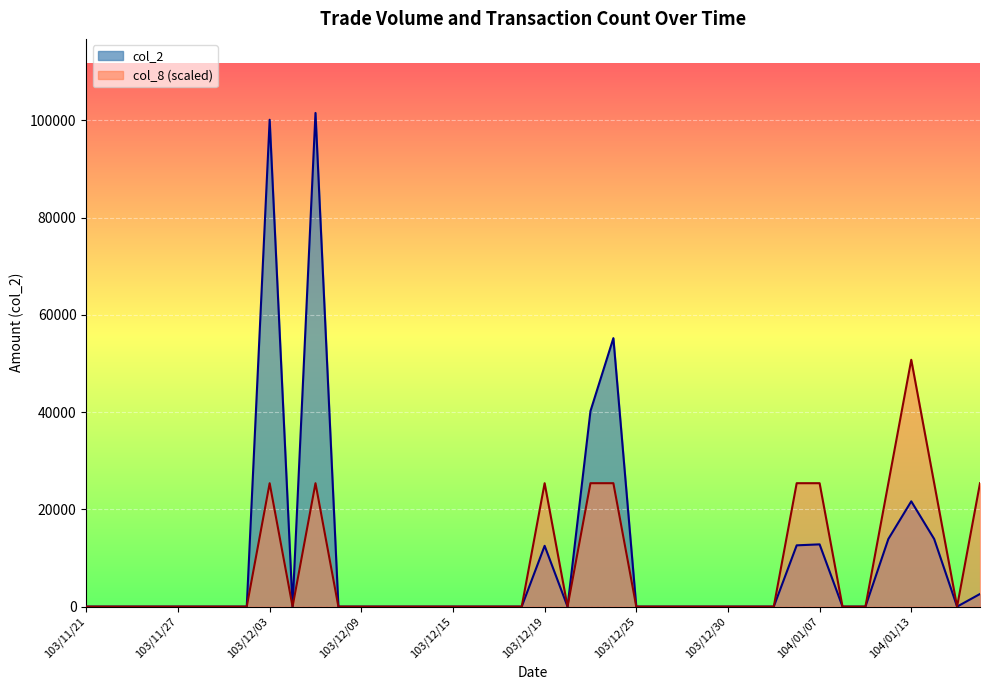

List the series in order of their overall mean, highest first.

col_2, col_8 (scaled)